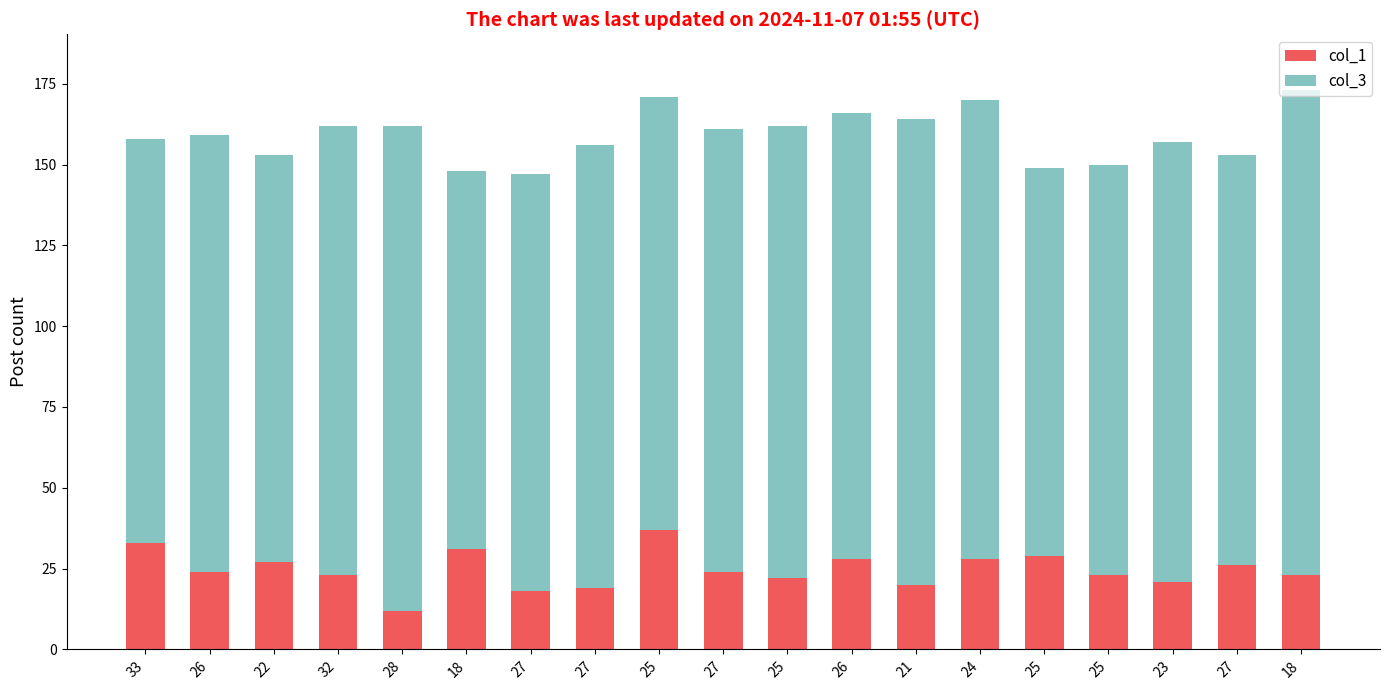

How many bars are there in total?

19